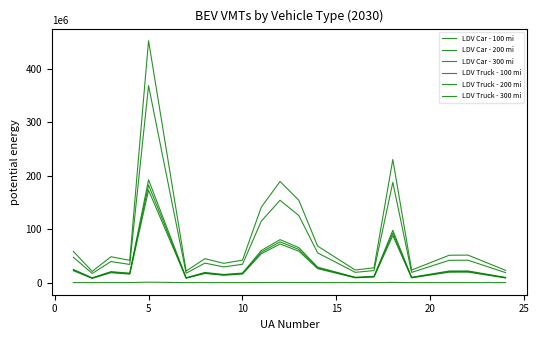

Does the chart display data point markers on the line(s)?

No